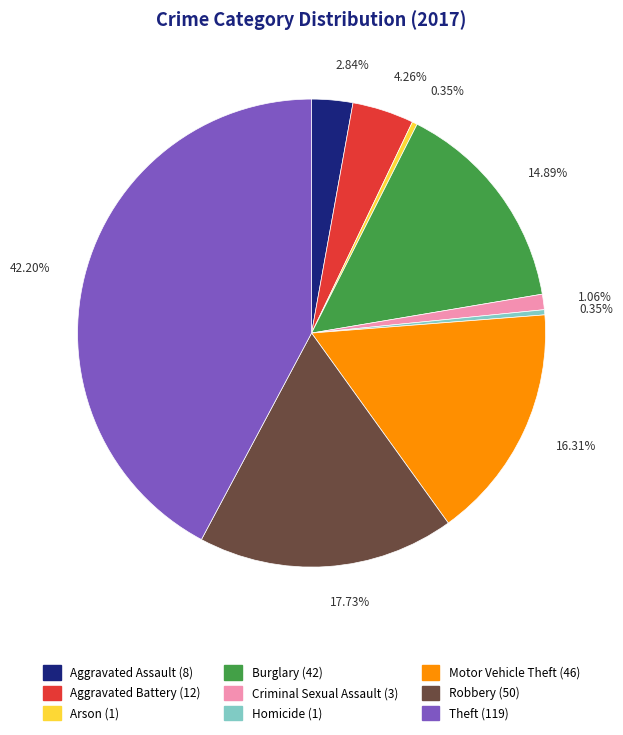

What percentage is the Aggravated Assault slice, to the nearest percent?

3%